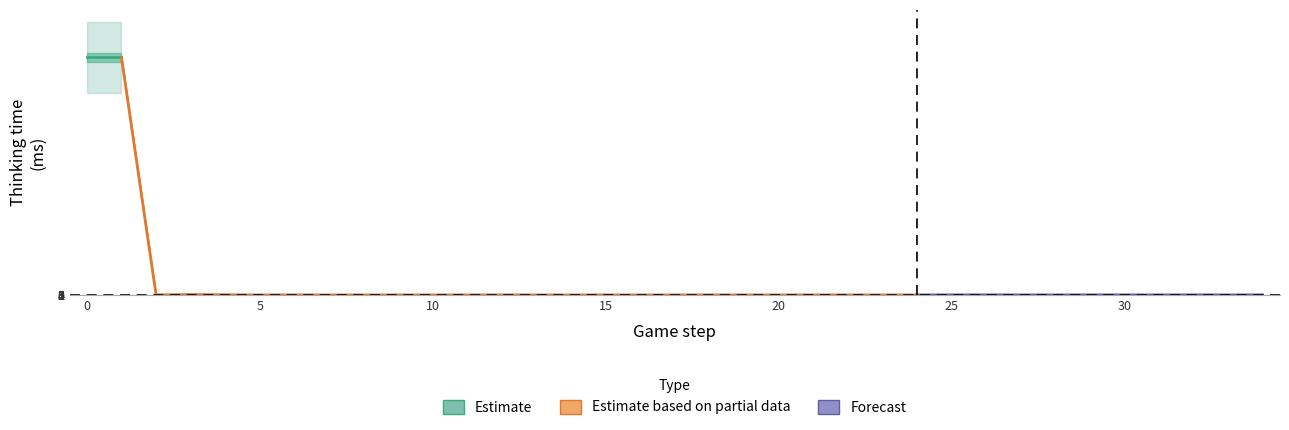

Where is the first local maximum?

3